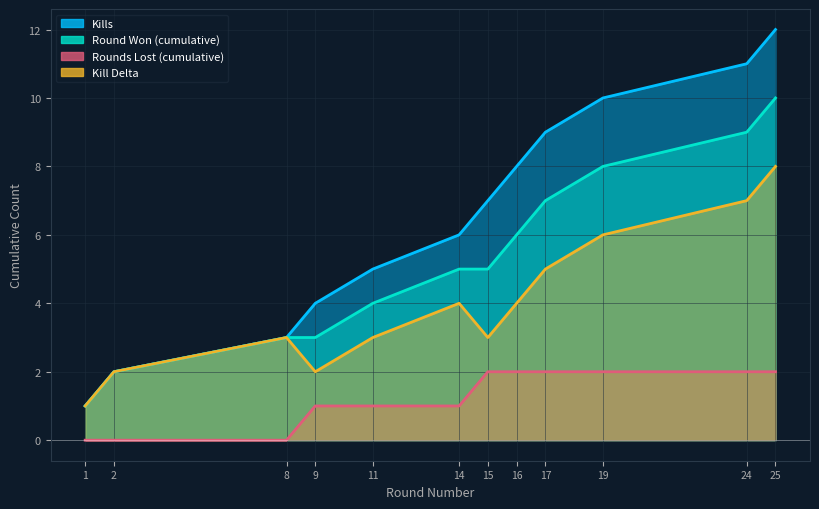

True or false: Kills and Kill Delta intersect in this chart.

False